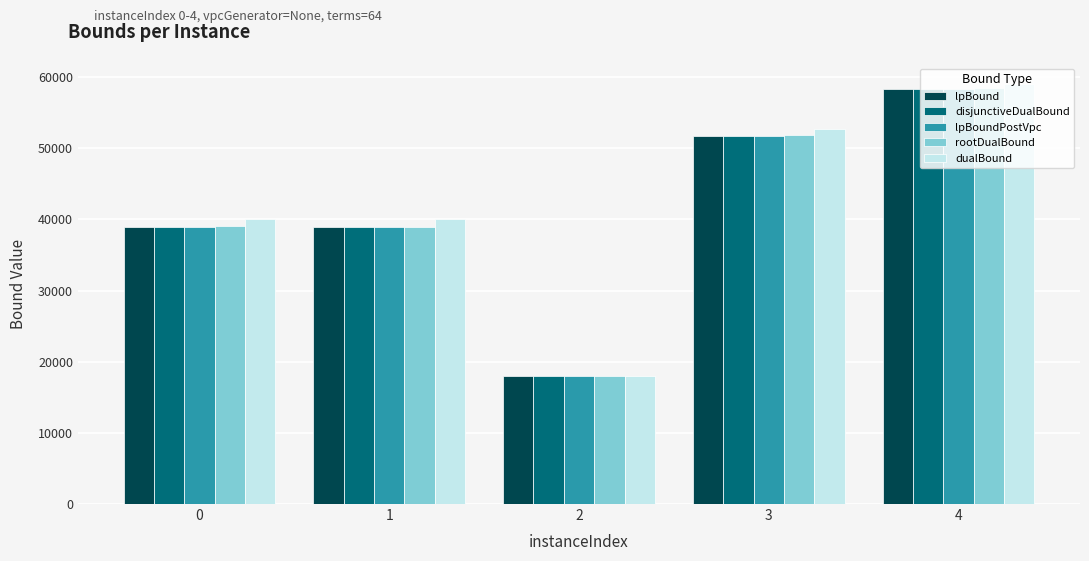

What is the difference between the lpBoundPostVpc values at 4 and 1?

19410.1